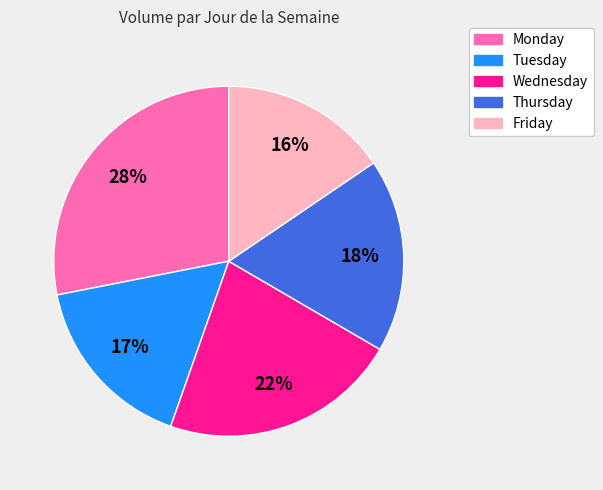

To the nearest percent, what is the average slice percentage?

20%